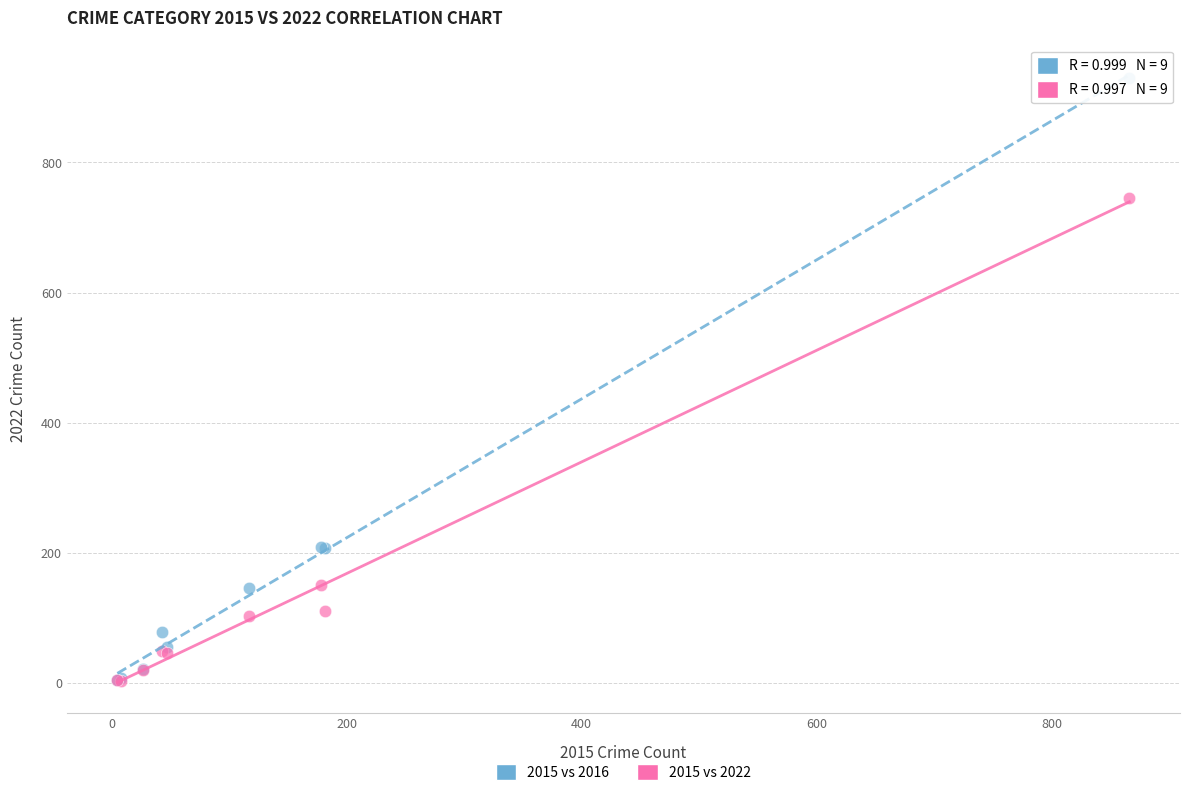

What are all the series names shown in the legend?

2015 vs 2016, 2015 vs 2022